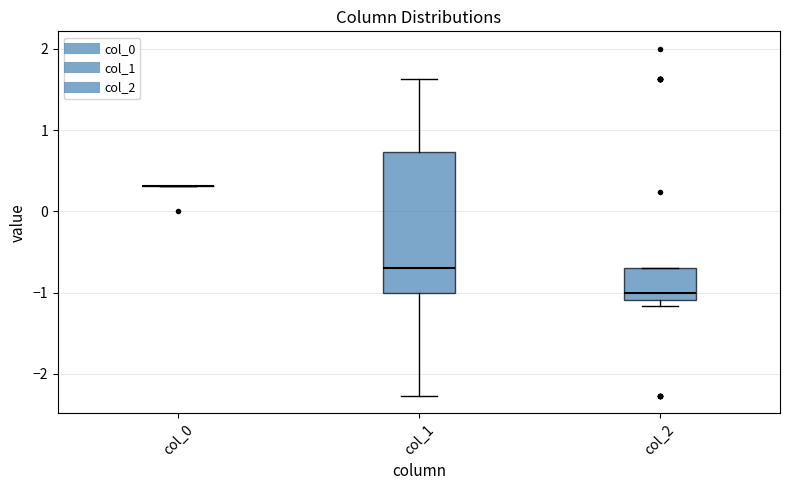

Where is the upper edge of the box for col_2 on the y-axis? The values are not printed on the chart, so give them approximately, as read against the axis.

-0.7